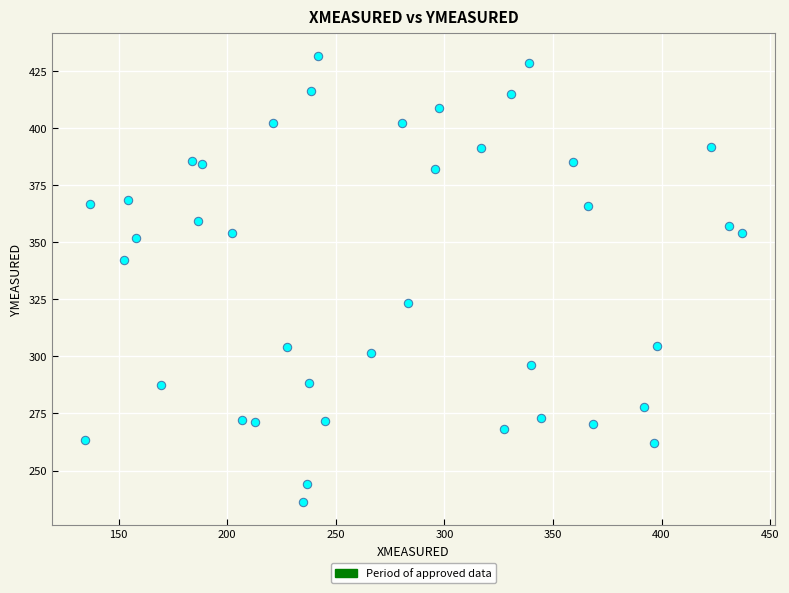

What is the range of X values (max minus min)?

302.6